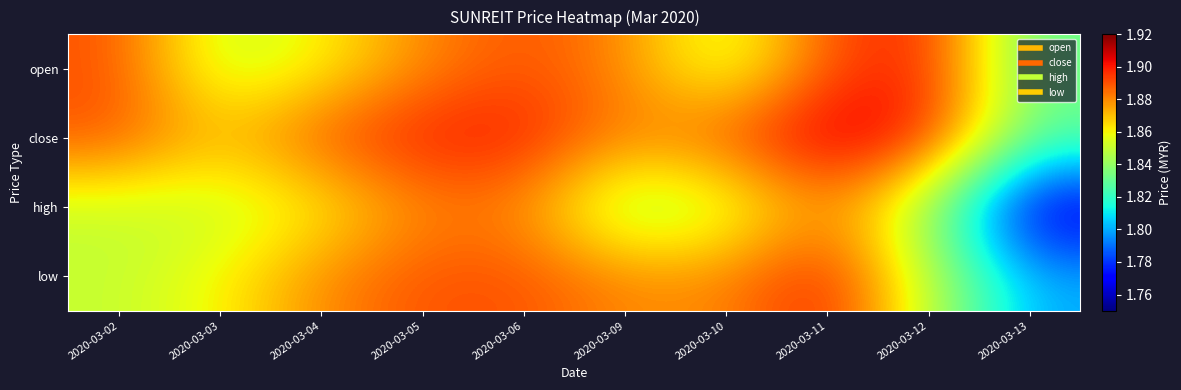

At how many categories does at least one series exceed 1?

10